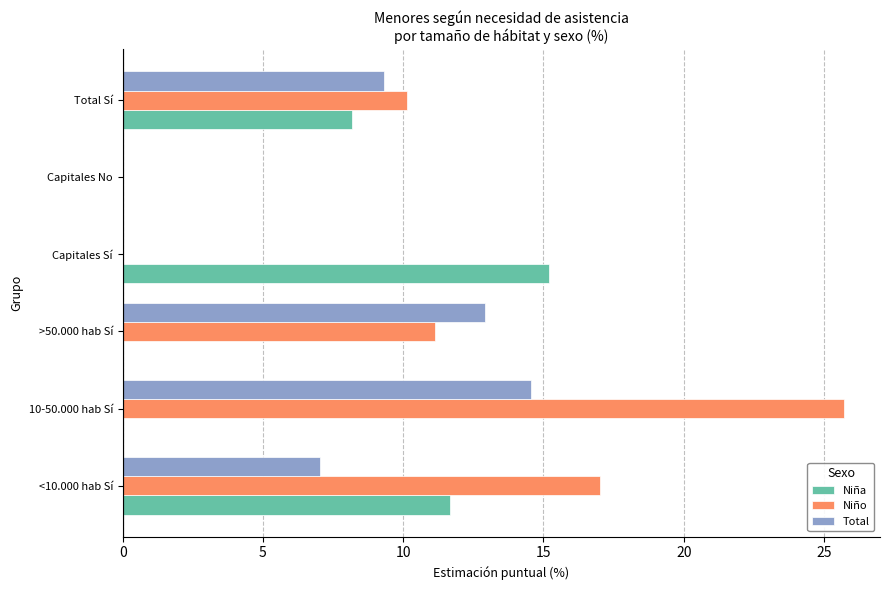

The value of Niño at 10-50.000 hab Sí is 45.6. True or false?

False